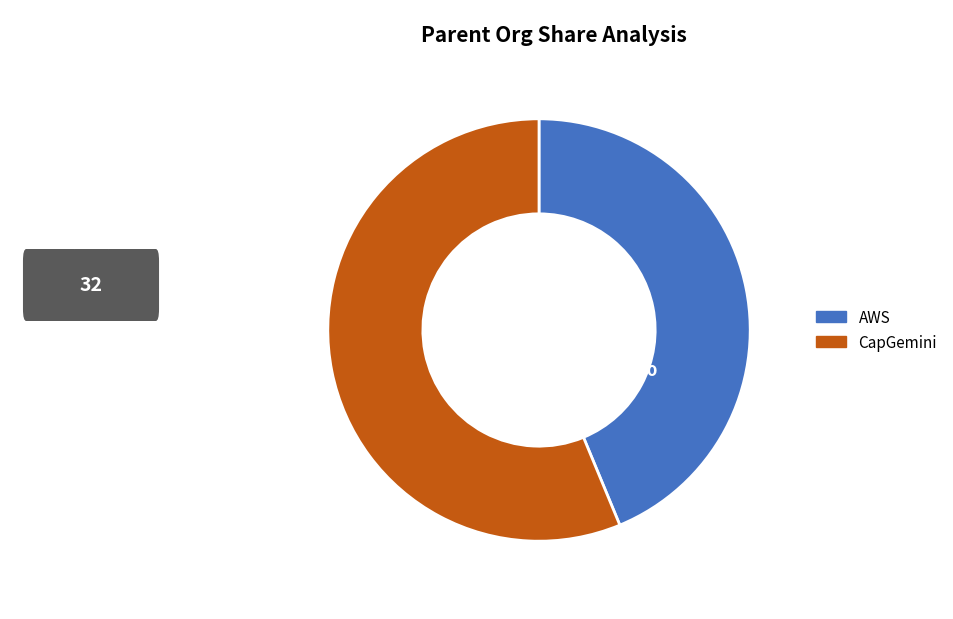

To the nearest percent, what percentage of the pie is AWS?

44%